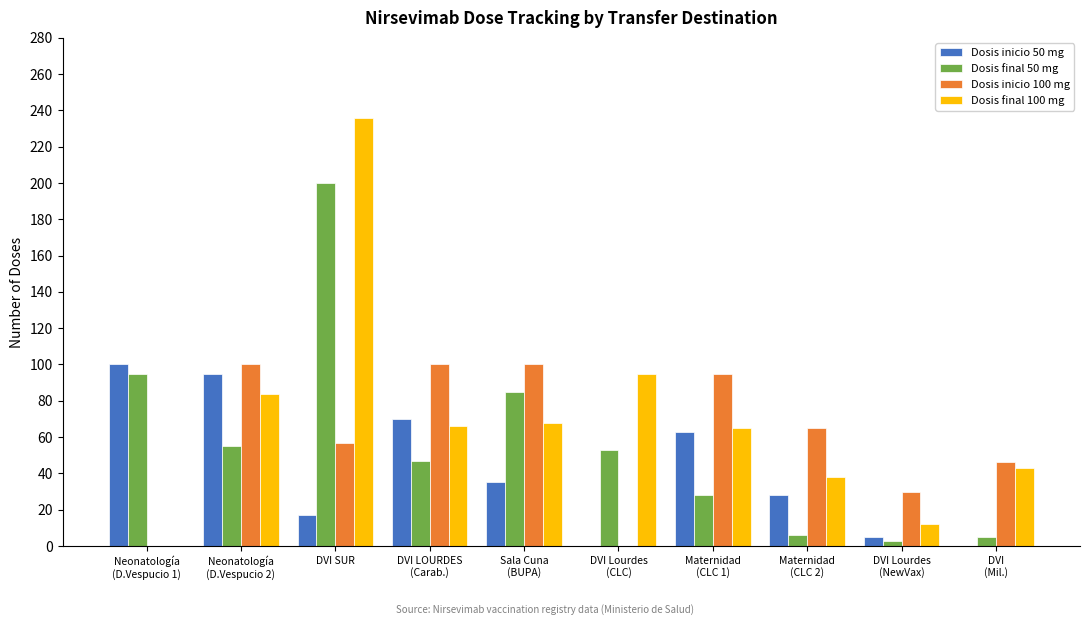

Which category has the highest value across all series?

DVI SUR